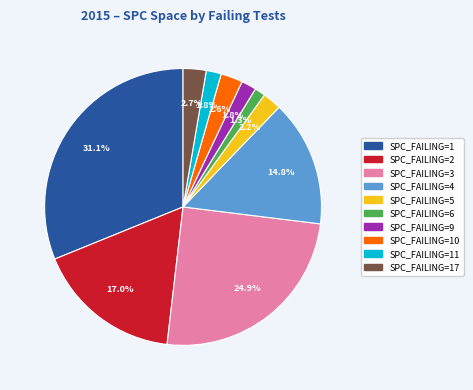

Does SPC_FAILING=17 account for over 50% of the chart?

No